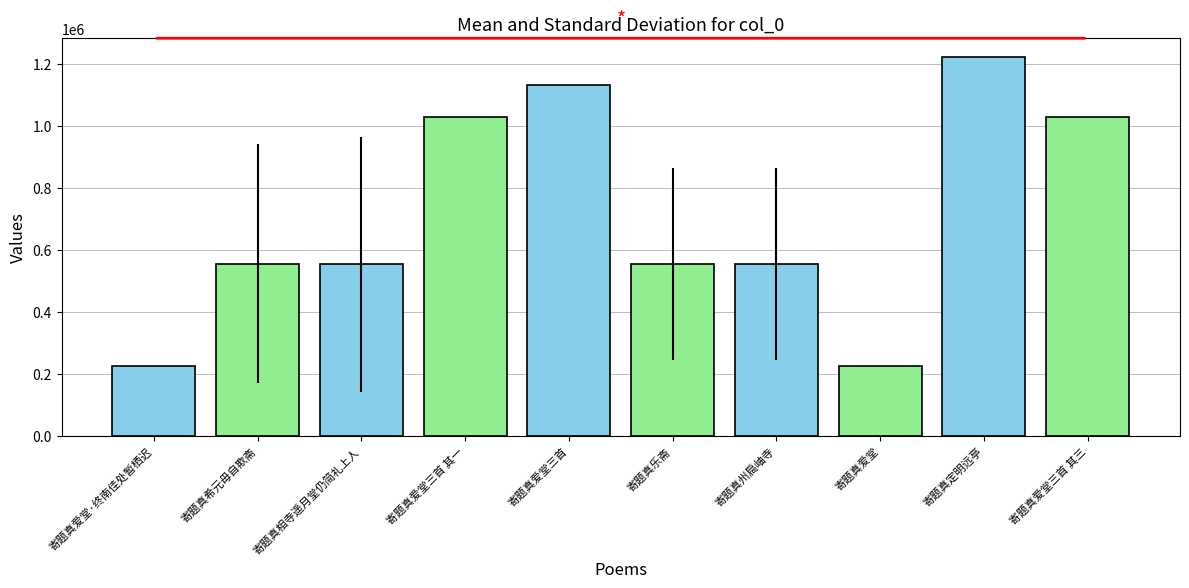

Approximately how many times larger is the value at 寄题真爱堂三首 其一 compared to 寄题真州扃岫寺?

1.9